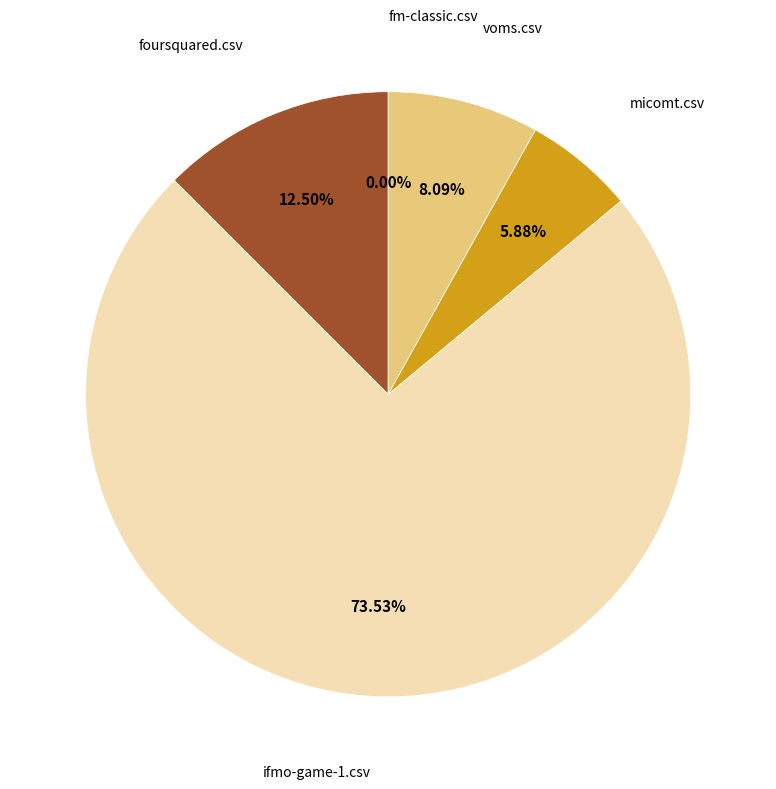

What percentage do fm-classic.csv and micomt.csv together represent?

5.9%